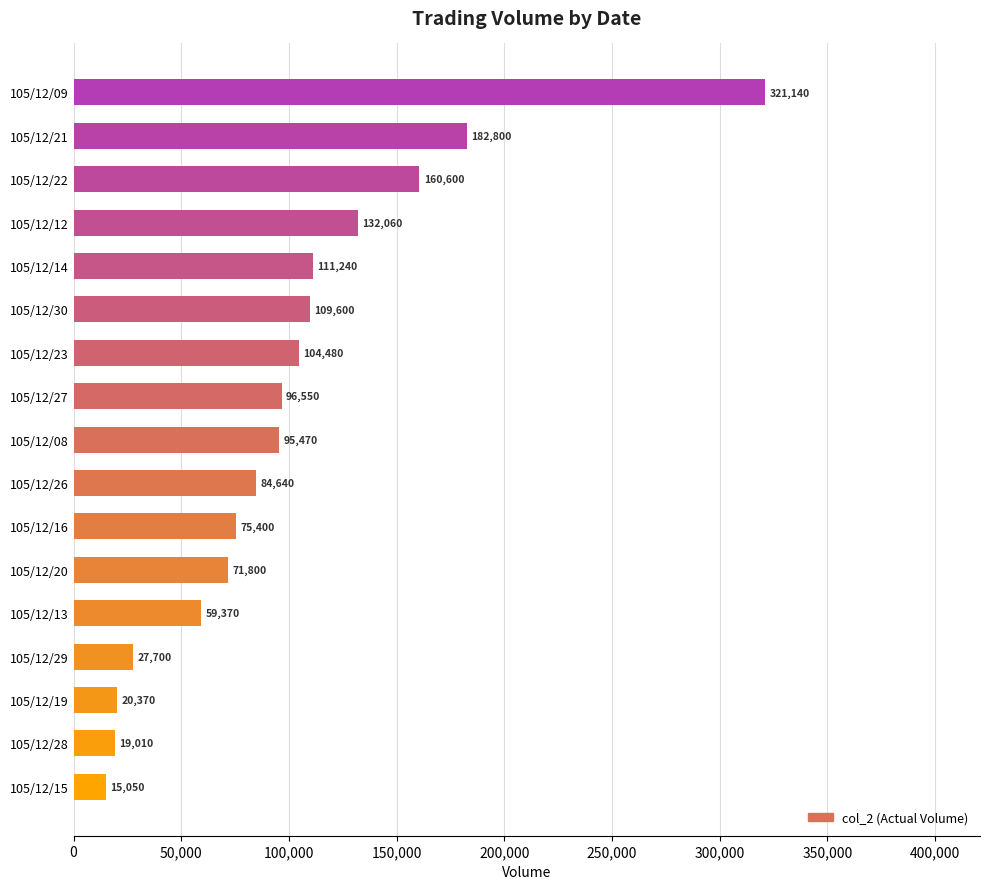

The chart shows a value of 61475 at 105/12/21. True or false?

False